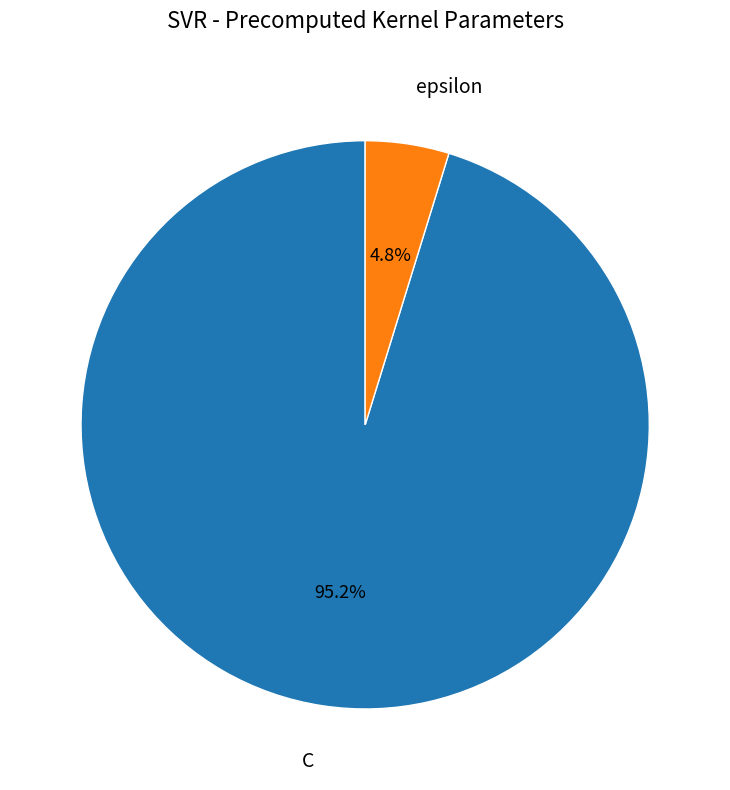

To the nearest percent, what is the difference between the largest and smallest slice percentages?

90%